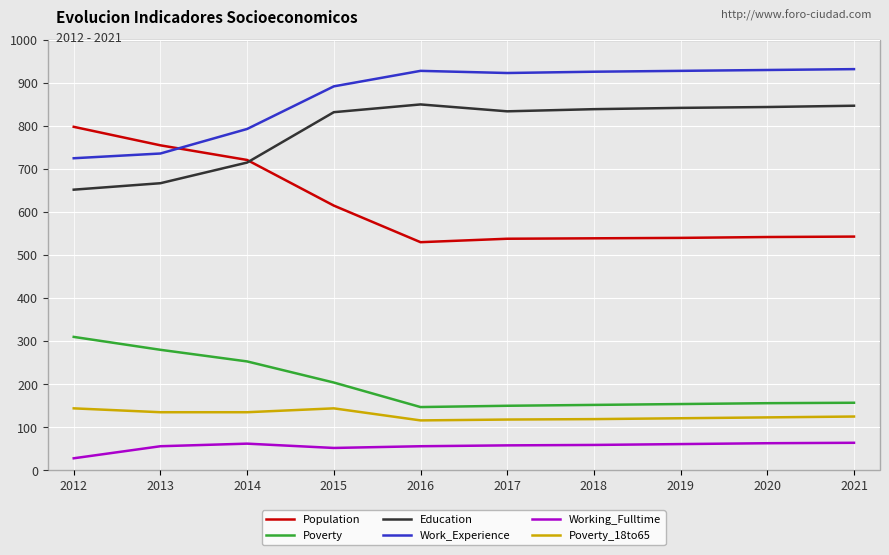

Is this an area chart (filled region under the line)?

No